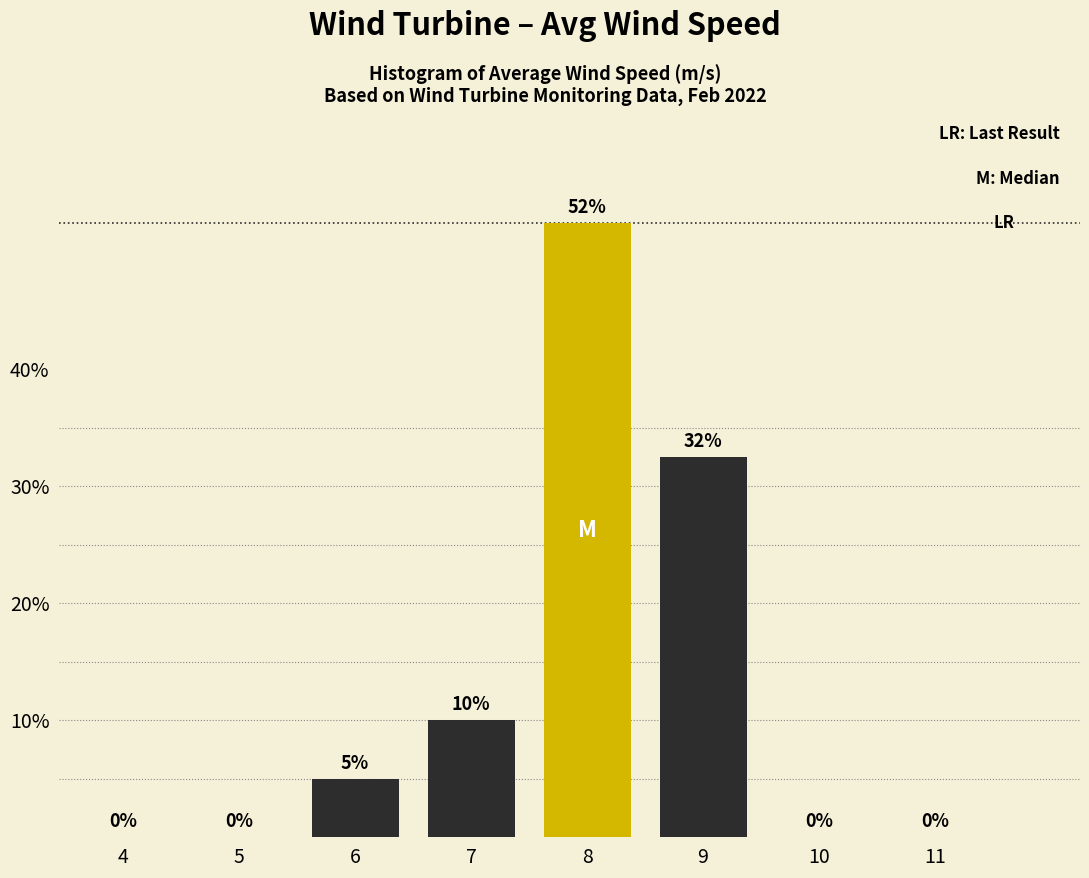

The chart shows a value of 44.0 at 9. True or false?

False